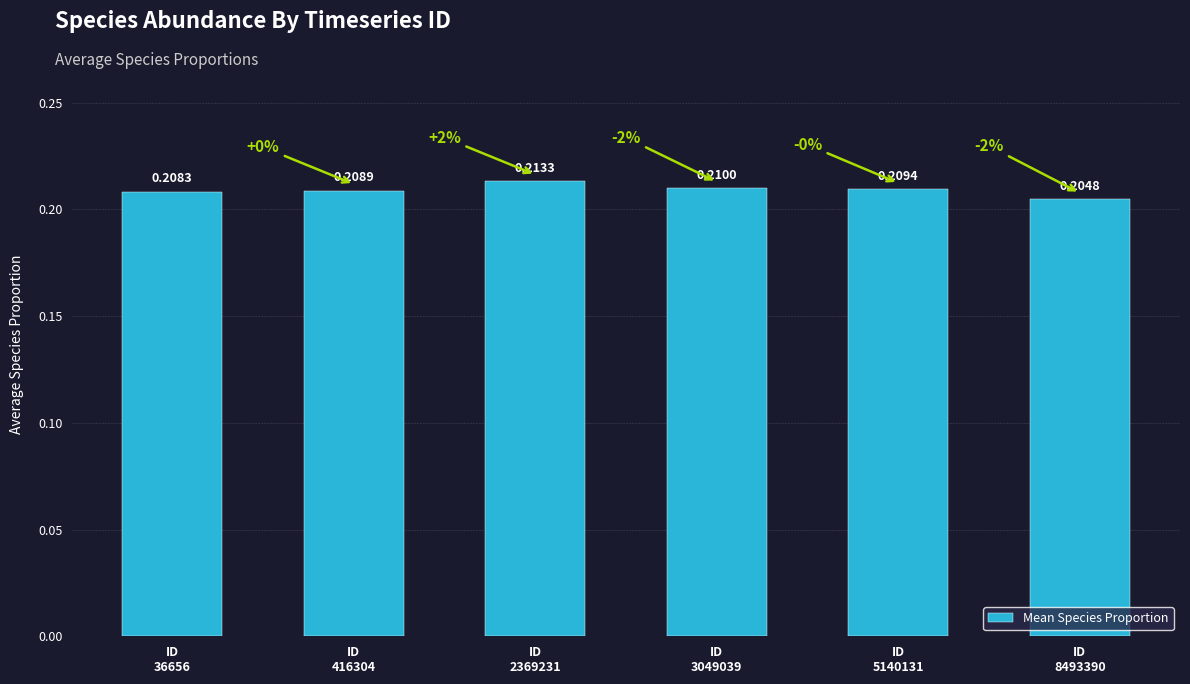

Rank the categories by value from highest to lowest.

ID
2369231, ID
3049039, ID
5140131, ID
416304, ID
36656, ID
8493390